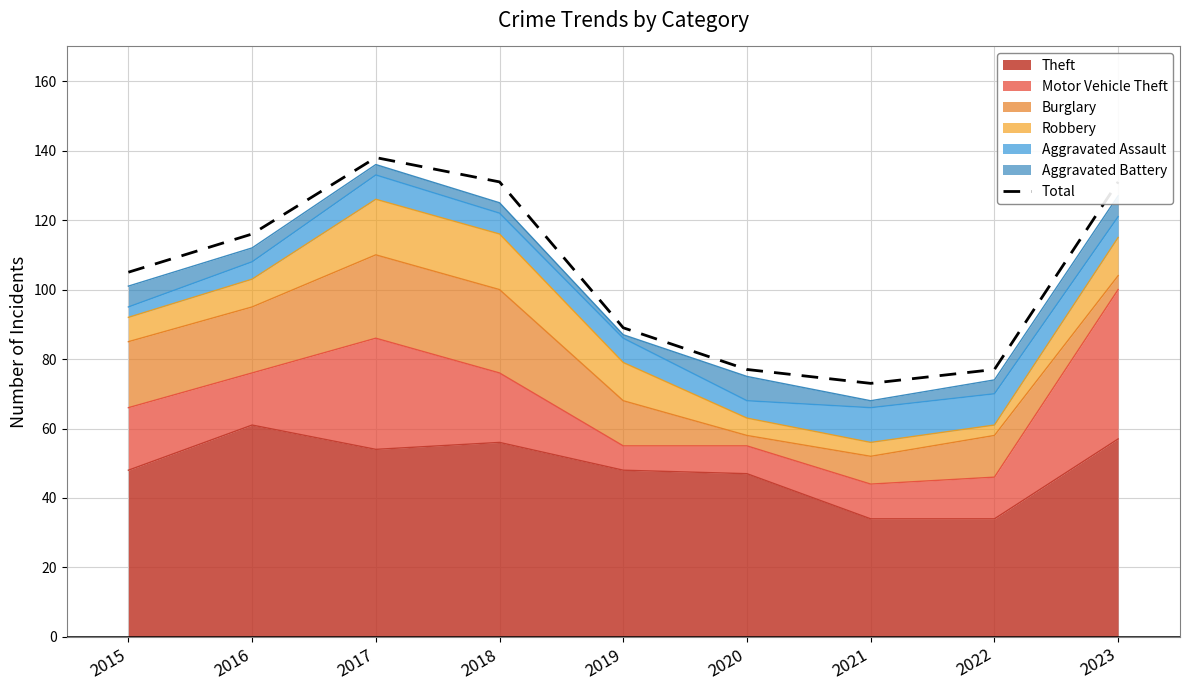

How many lines are shown in the chart?

1